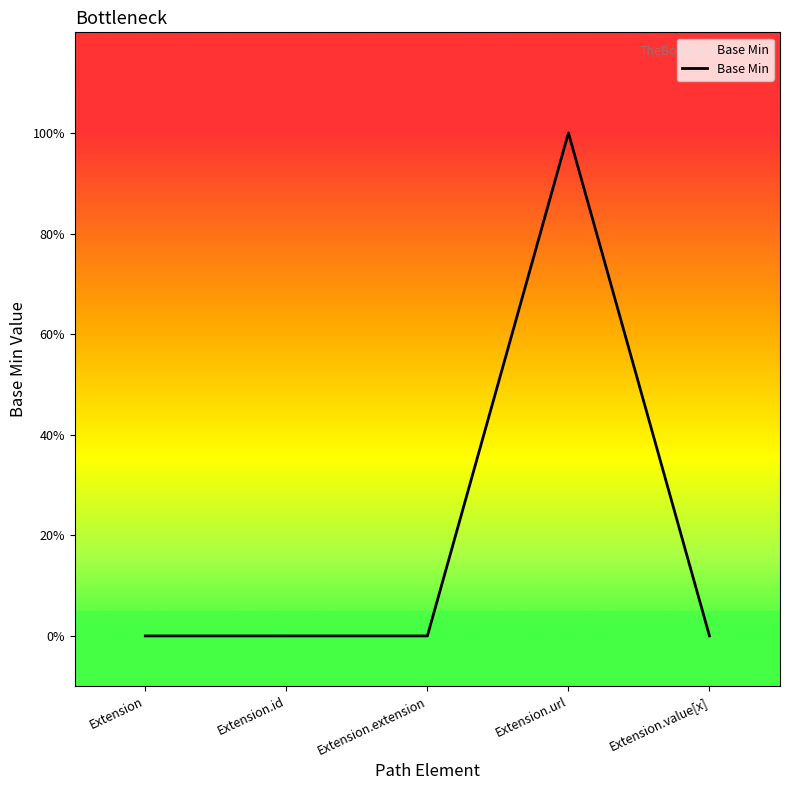

Rank the categories by value from highest to lowest.

Extension.url, Extension, Extension.id, Extension.extension, Extension.value[x]